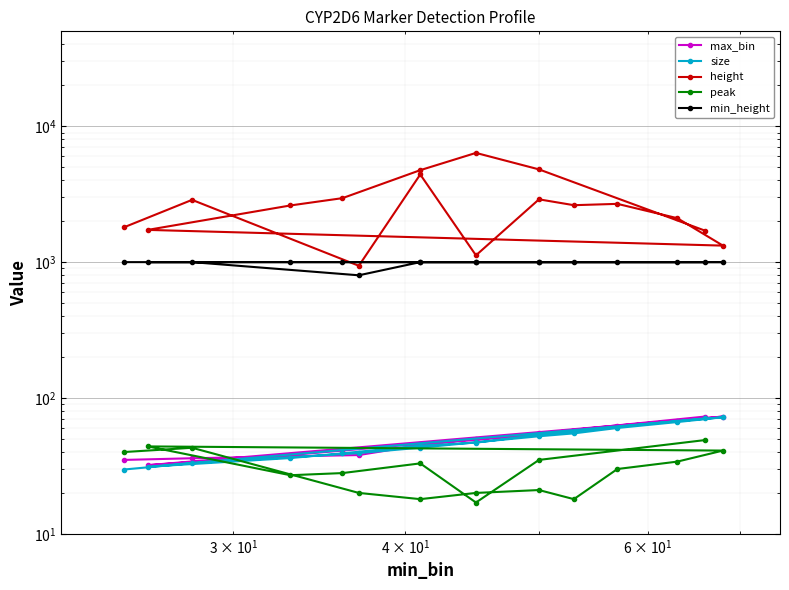

Reading left to right, list all the values displayed in this chart.

max_bin: 35.0	36.0	38.0	45.0	50.0	53.0	57.0	62.0	68.0	73.0	32.0	38.0	41.0	46.0	49.0	55.0	73.0
size: 29.8	33.1	39.3	43.0	47.2	52.3	54.9	60.1	66.5	72.1	31.2	36.1	39.1	44.6	46.9	53.7	70.9
height: 1808.0	2873.0	940.0	4419.0	1122.0	2899.0	2625.0	2685.0	2107.0	1323.0	1727.0	2613.0	2958.0	4753.0	6368.0	4816.0	1704.0
peak: 40.0	43.0	20.0	18.0	20.0	21.0	18.0	30.0	34.0	41.0	44.0	27.0	28.0	33.0	17.0	35.0	49.0
min_height: 1000.0	1000.0	800.0	1000.0	1000.0	1000.0	1000.0	1000.0	1000.0	1000.0	1000.0	1000.0	1000.0	1000.0	1000.0	1000.0	1000.0